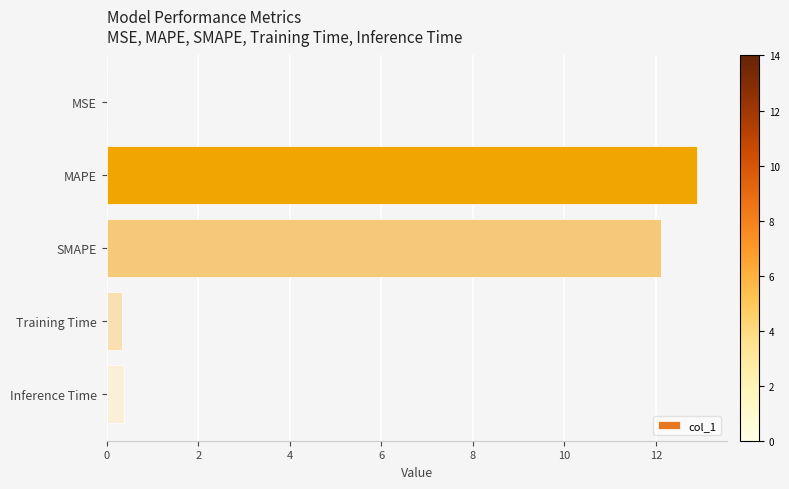

What is the change in value from SMAPE to Inference Time?

-11.7